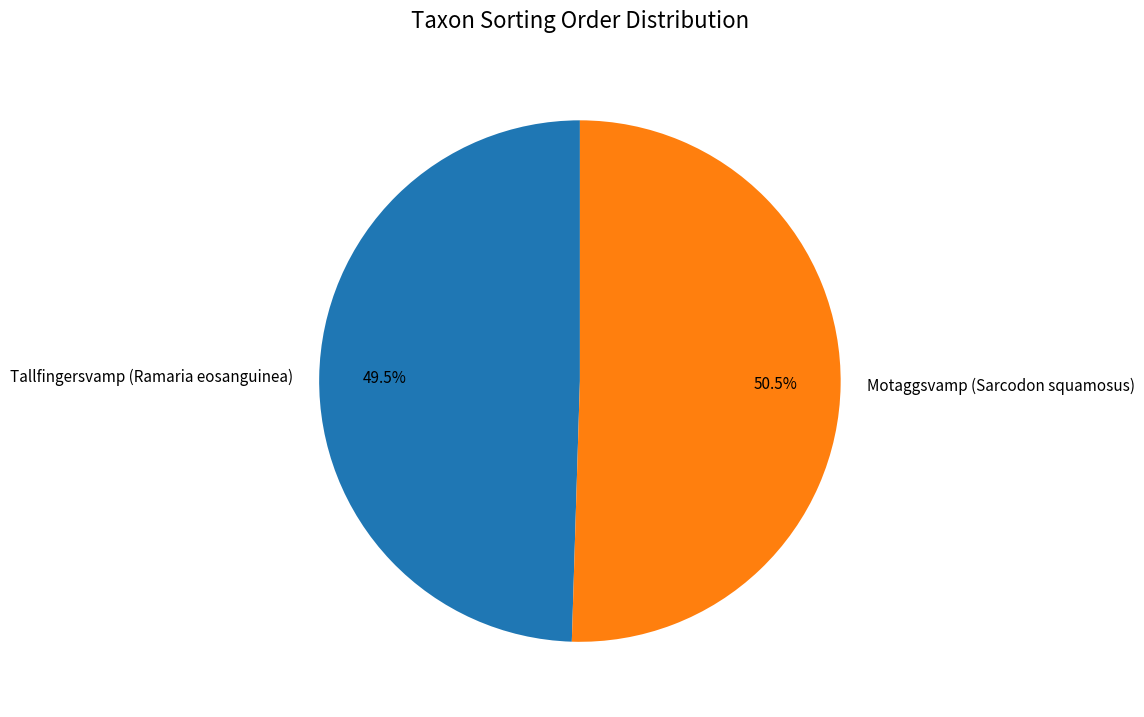

What is the majority slice?

Motaggsvamp (Sarcodon squamosus)